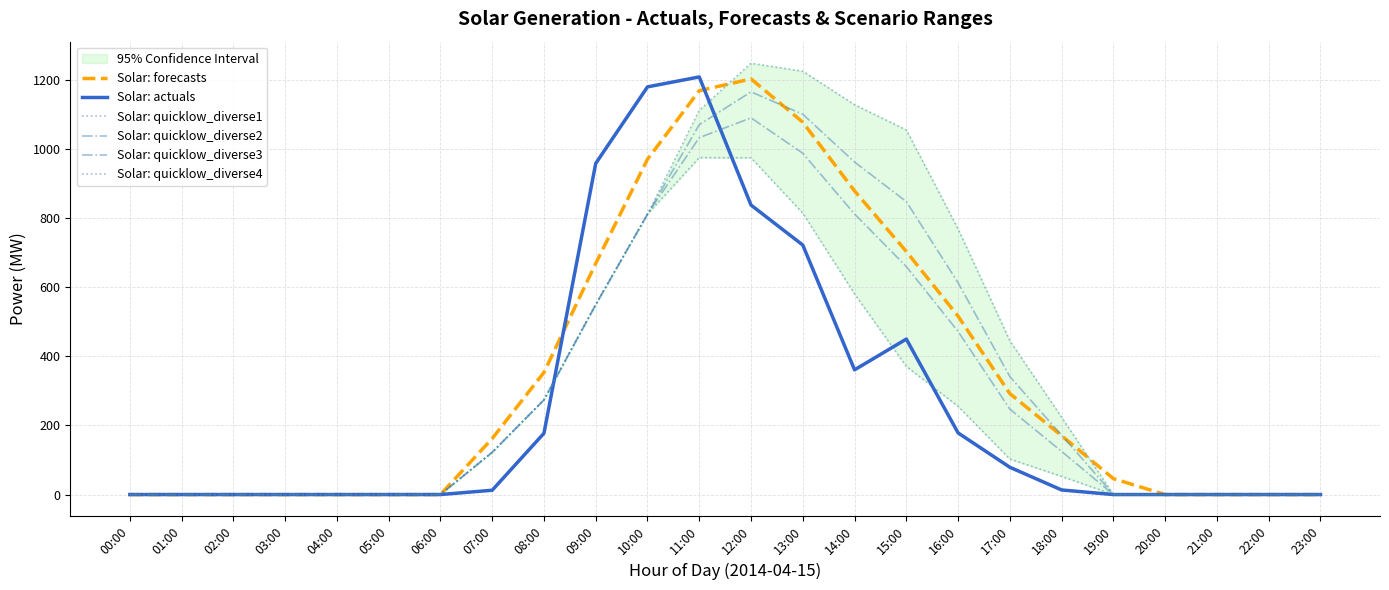

List the series in order of their peak value, highest first.

Solar: quicklow_diverse4, Solar: actuals, Solar: forecasts, Solar: quicklow_diverse3, Solar: quicklow_diverse2, Solar: quicklow_diverse1